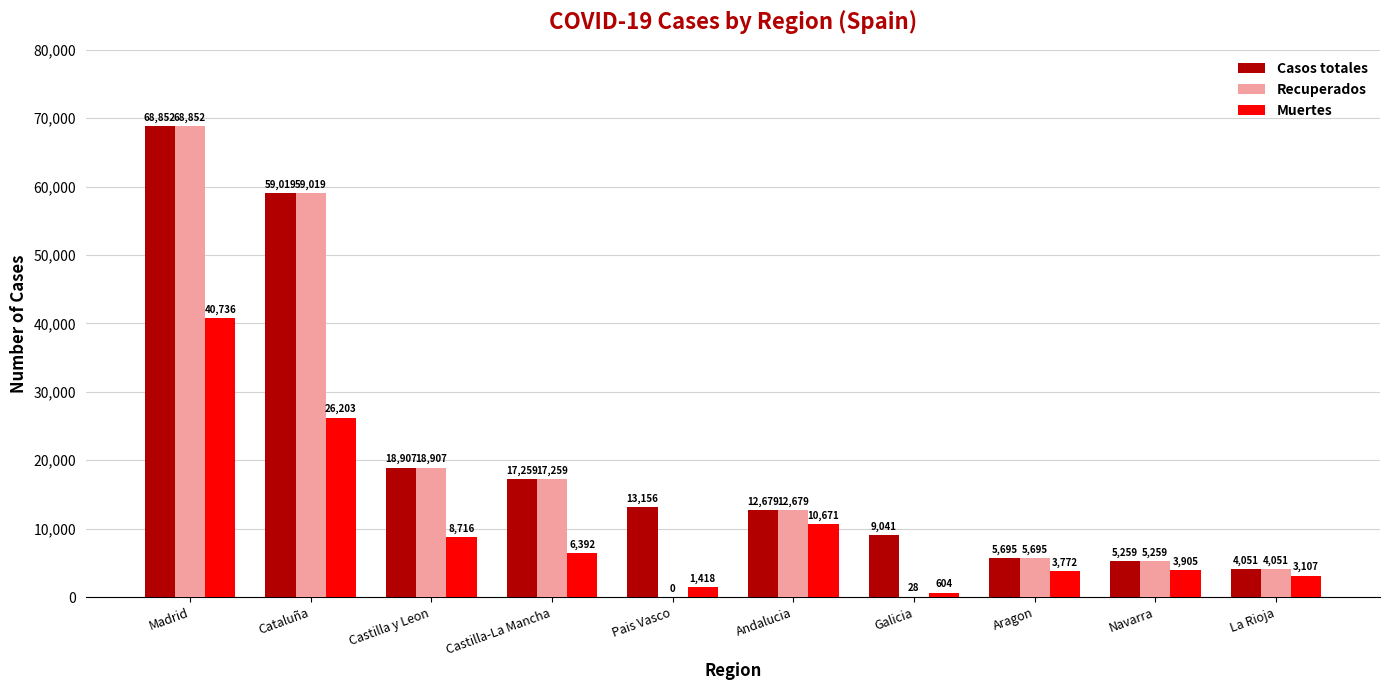

True or false: Muertes has a value of 604 at Galicia.

True